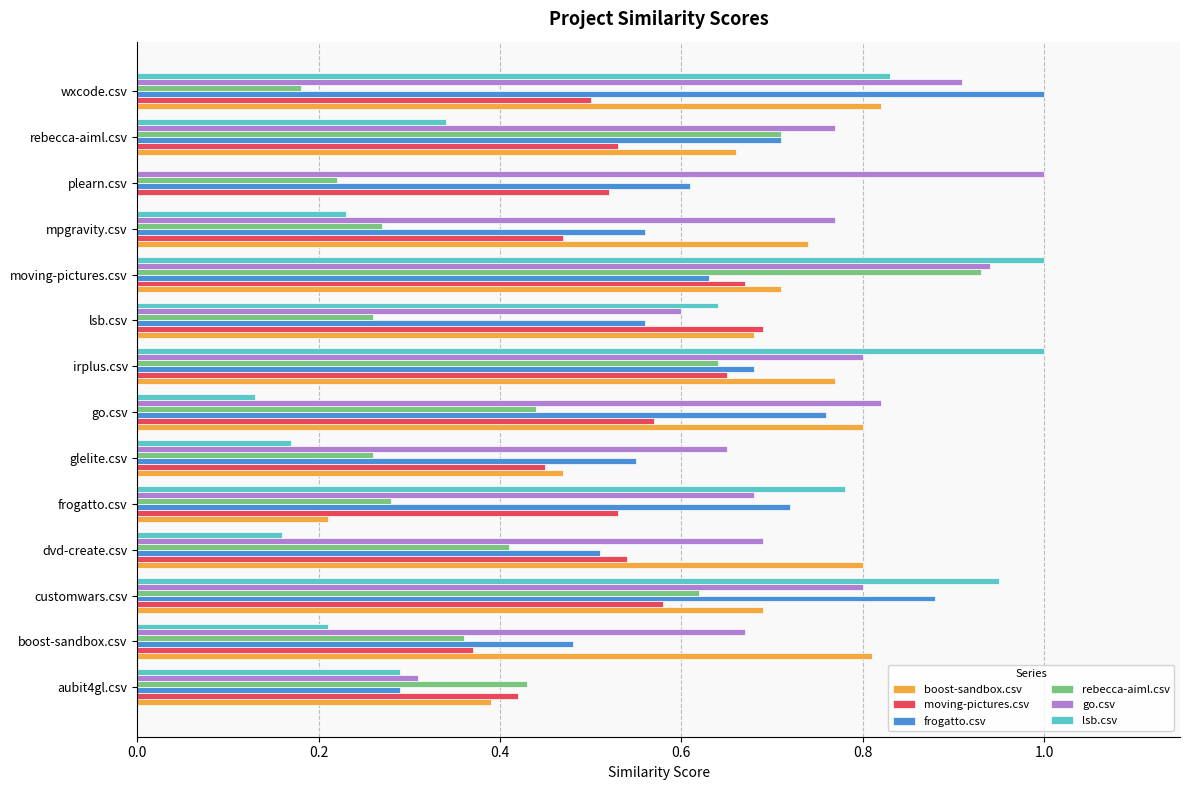

What is the highest value of the go.csv series?

1.0